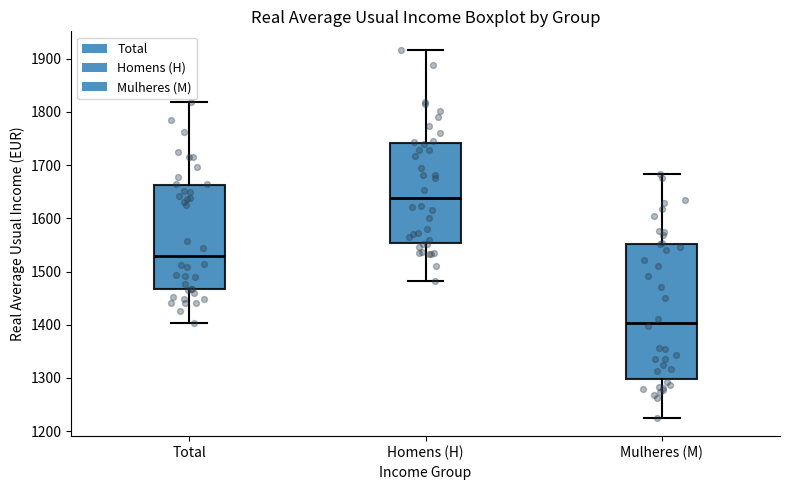

Which box has the lowest median line?

Mulheres (M)